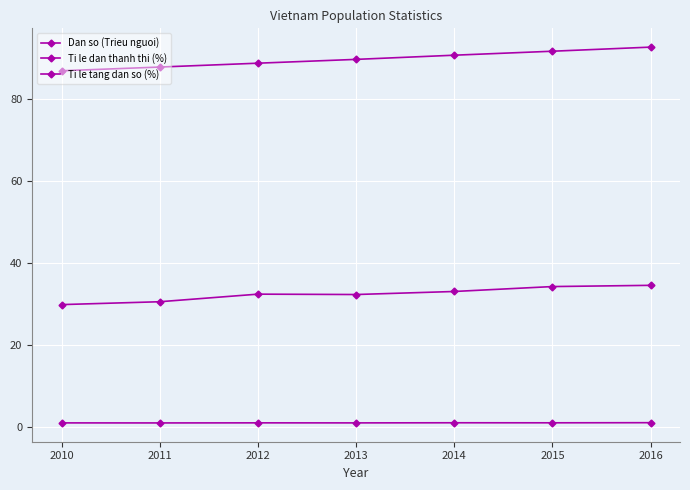

Count the number of data series in this chart.

3